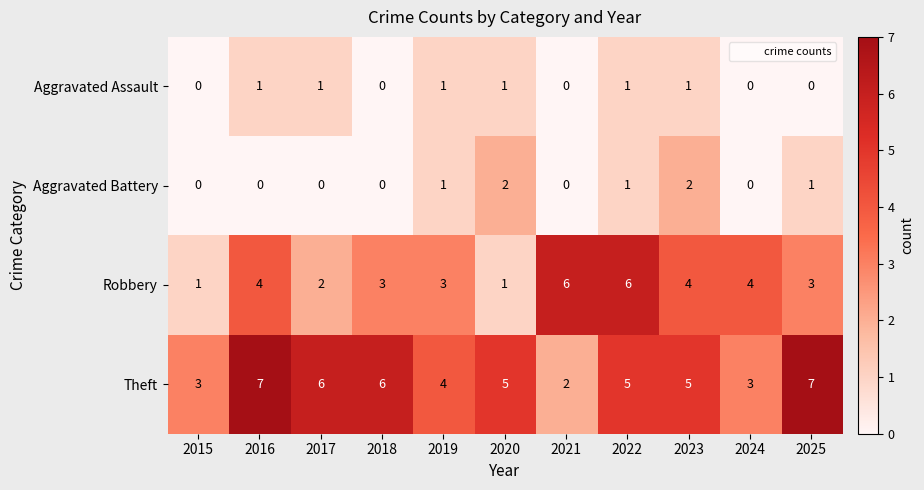

At 2016, list the series in order from largest to smallest.

Theft, Robbery, Aggravated Assault, Aggravated Battery